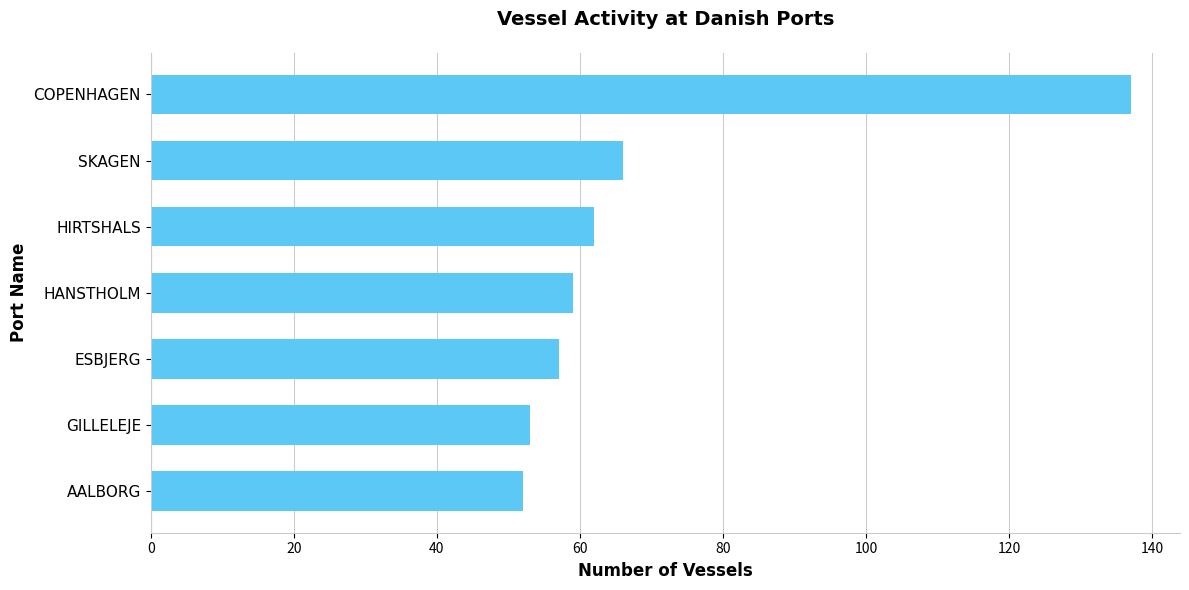

Which label corresponds to the largest value in the chart?

COPENHAGEN